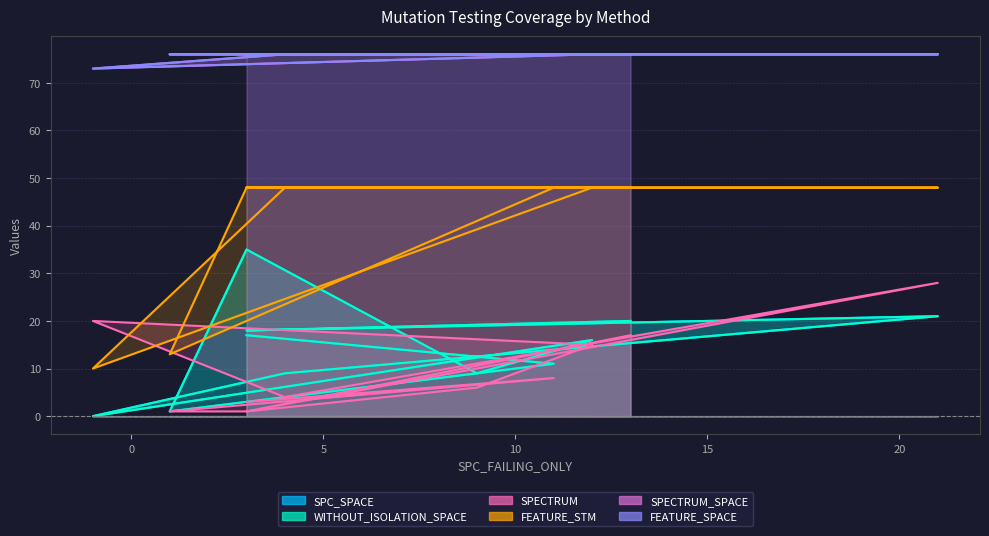

What is the difference between the SPC_SPACE values at 13 and 3?

2